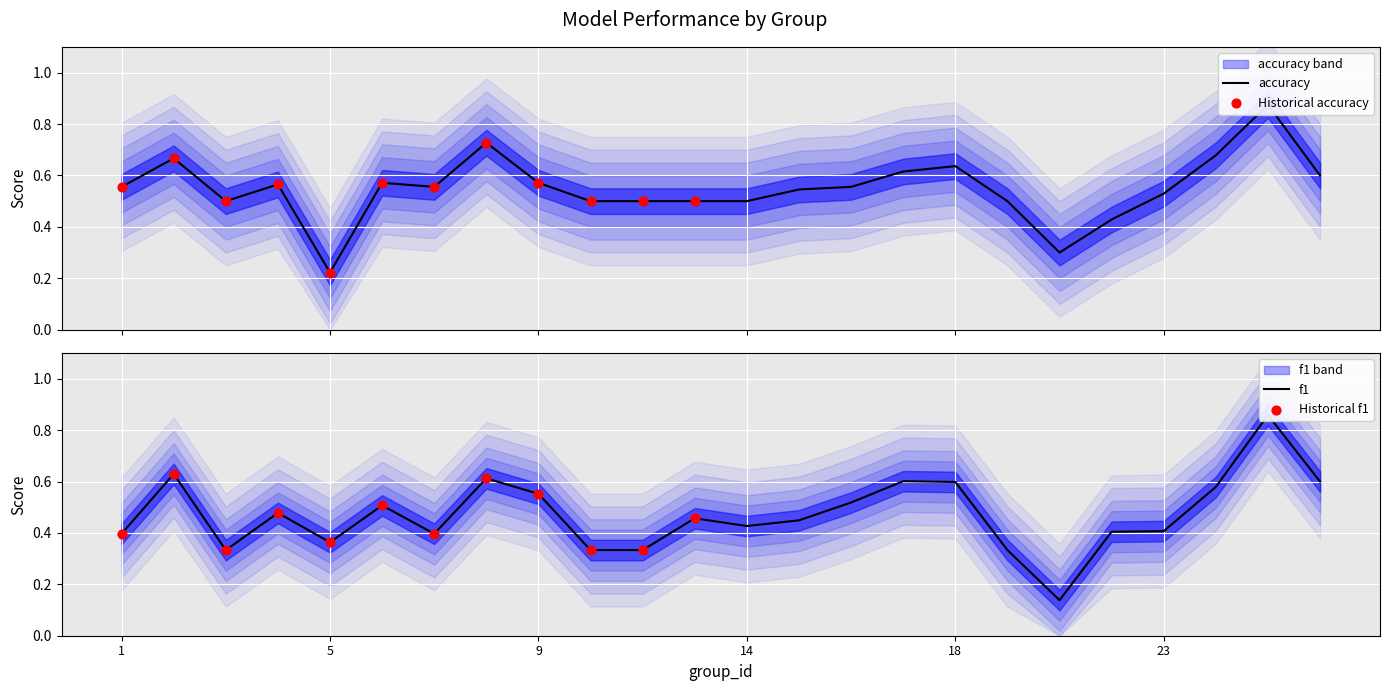

What are all the series names shown in the legend?

f1, accuracy